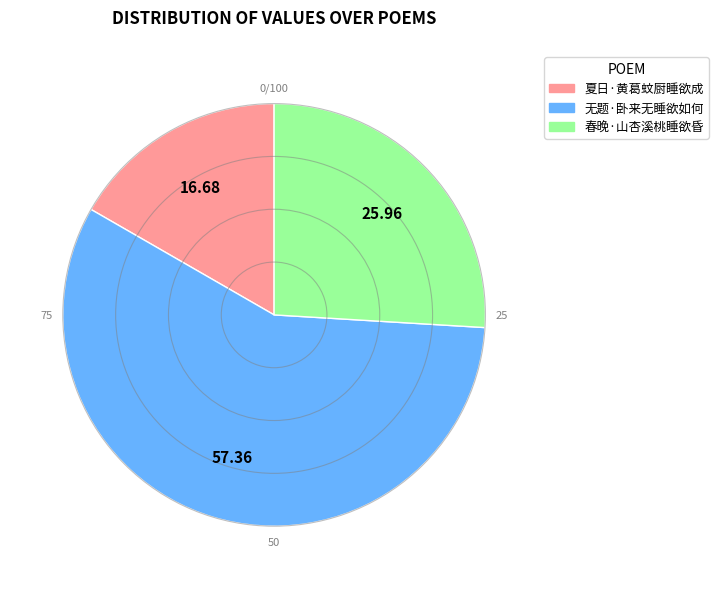

Rank the categories by value from lowest to highest.

夏日·黄葛蚊厨睡欲成, 春晚·山杏溪桃睡欲昏, 无题·卧来无睡欲如何